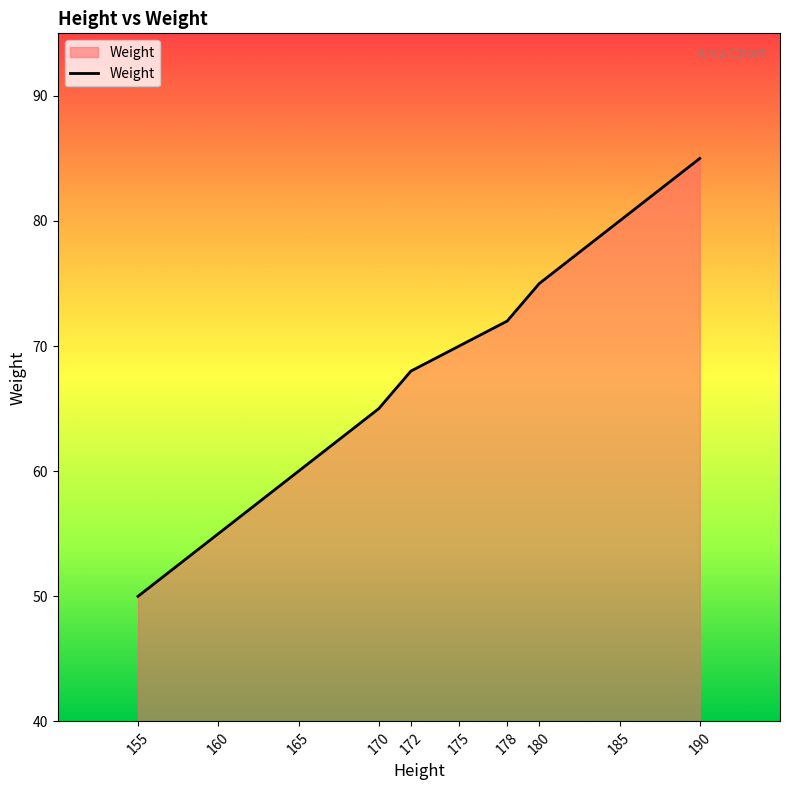

Approximately how many times larger is the value at 170 compared to 180?

0.9